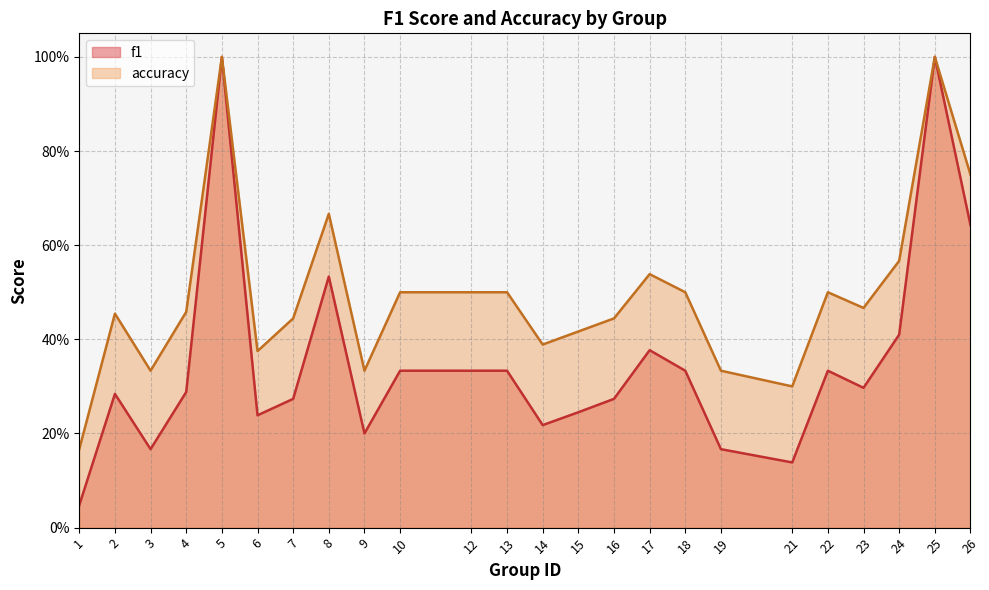

True or false: f1 has more than 0 interior local peaks.

True